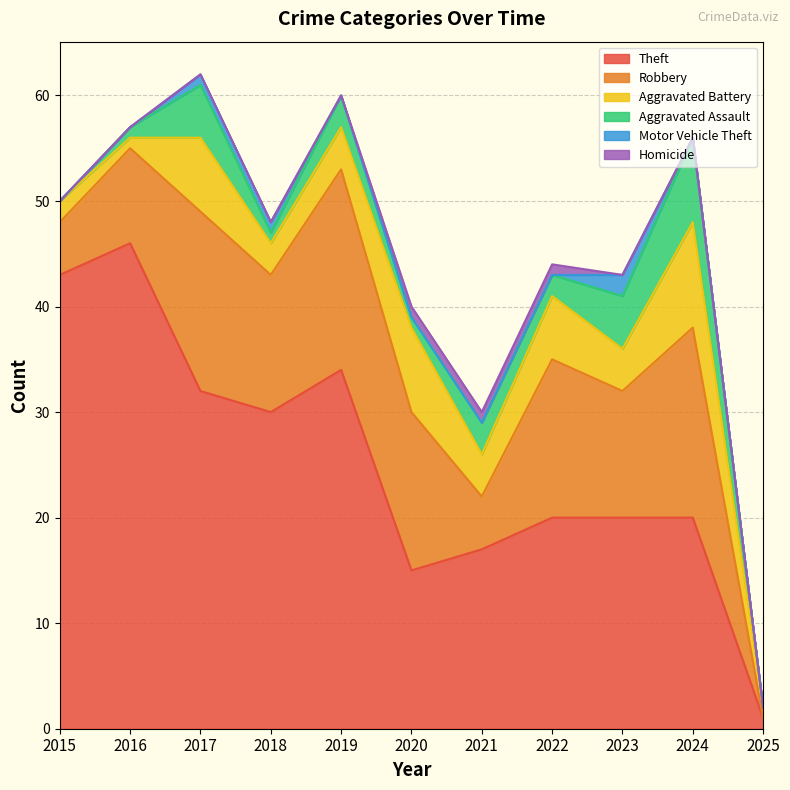

Which category has the highest value in the Robbery series?

2019